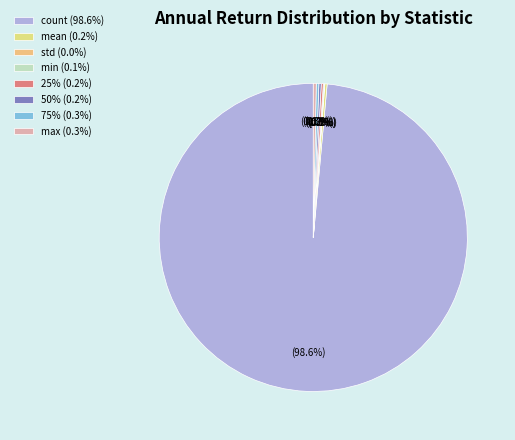

How many slices are in this pie chart?

8